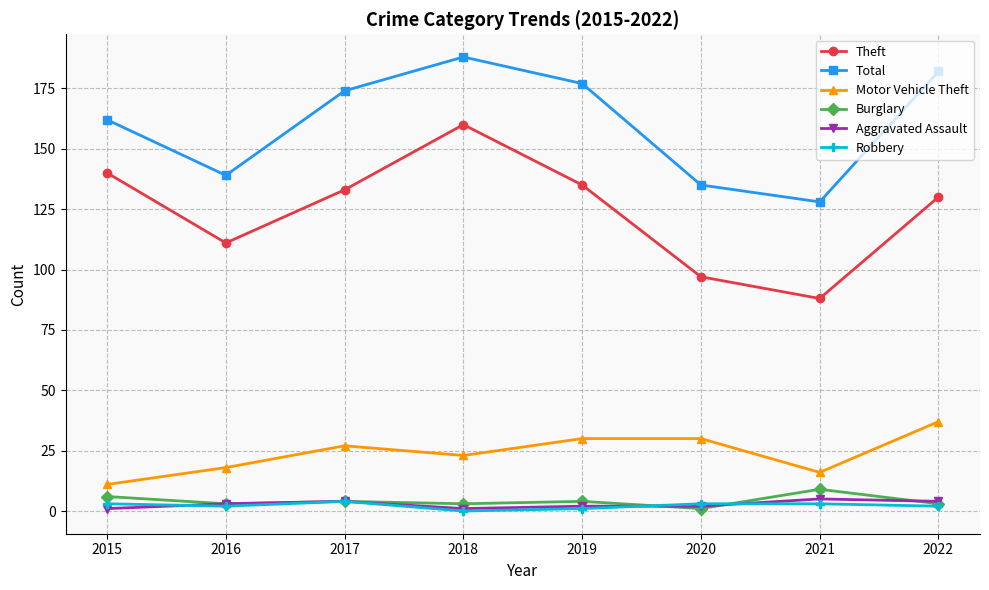

What is the value of the Motor Vehicle Theft point at the 3rd from the left?

27